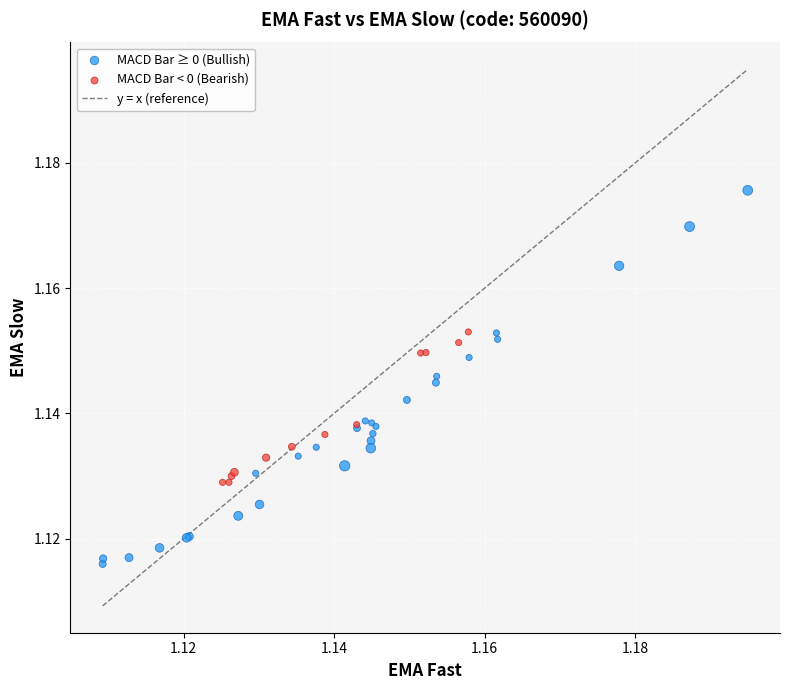

Which series contains the highest Y value?

MACD Bar ≥ 0 (Bullish)